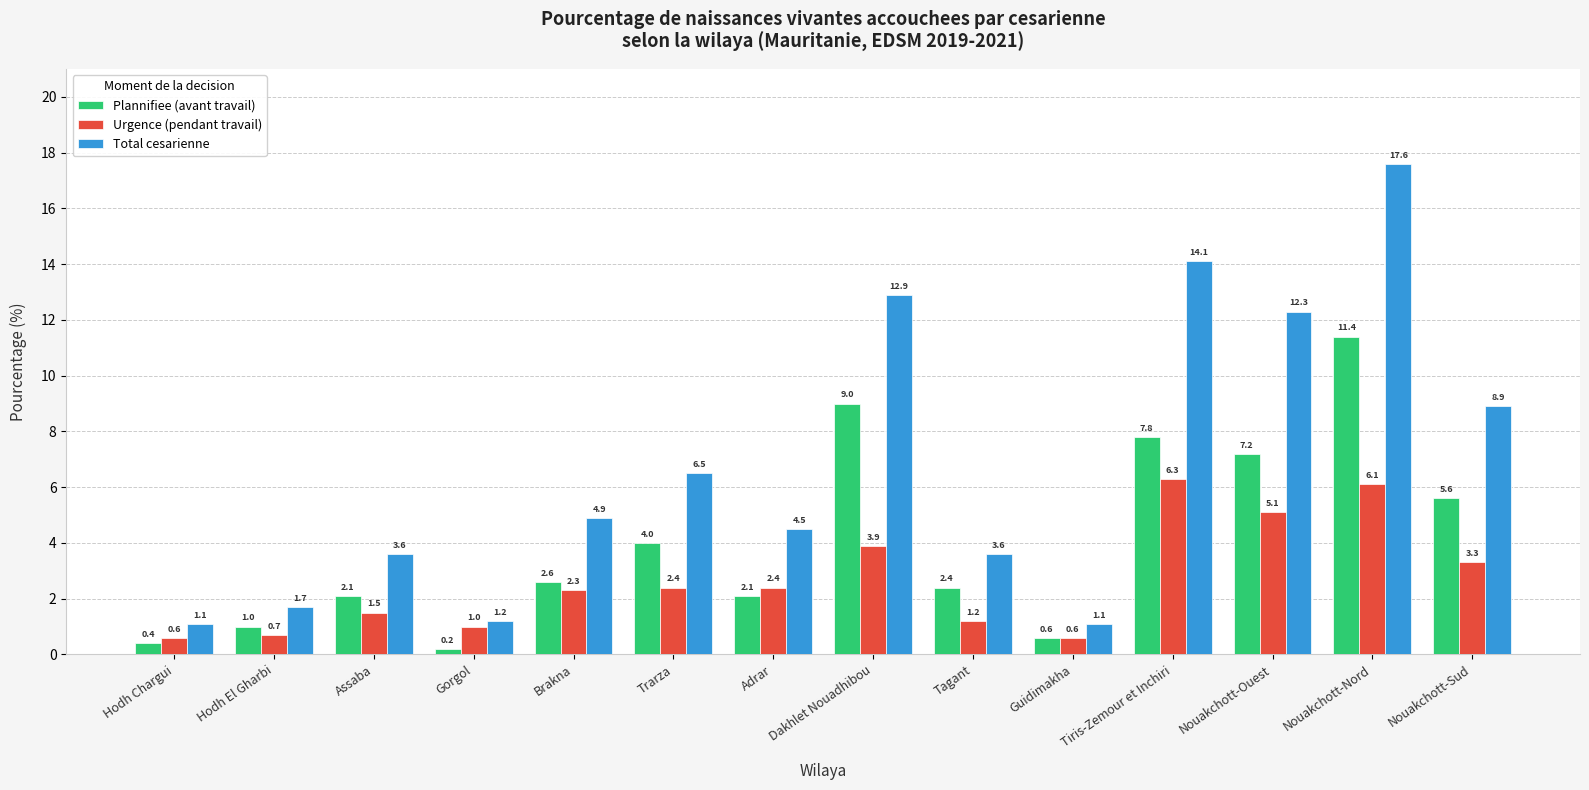

What is the greatest value displayed?

17.6